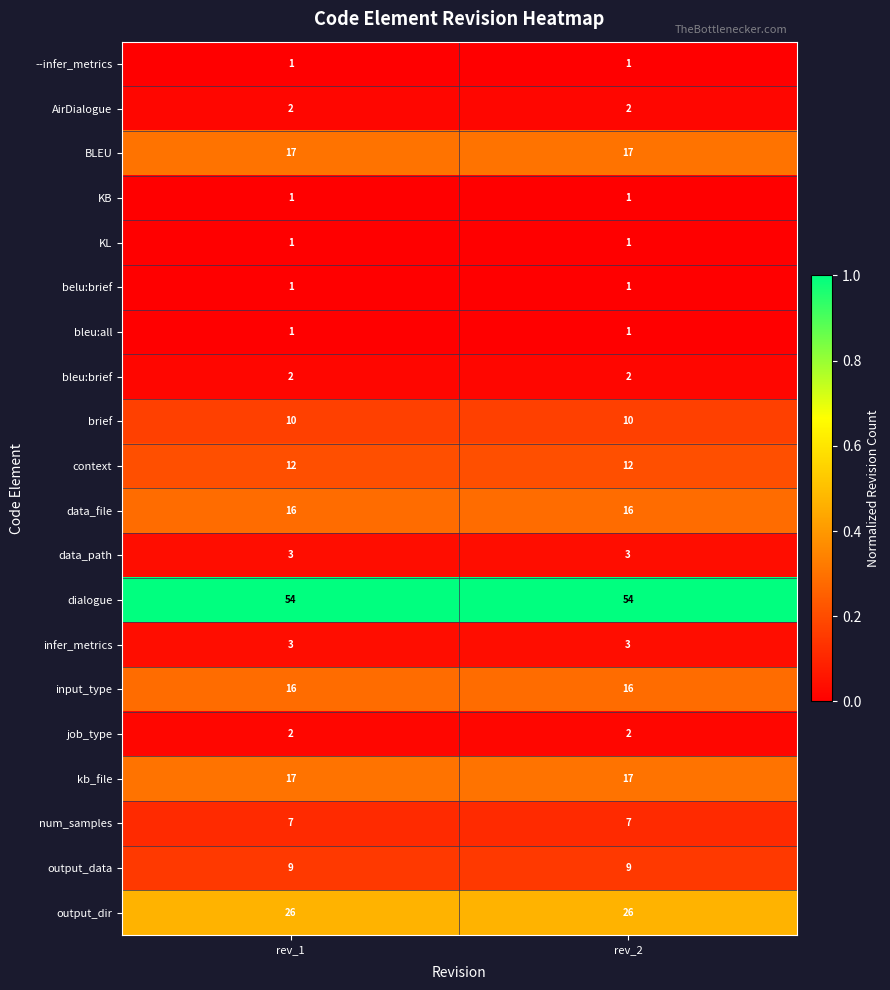

How many data points does each series have?

2